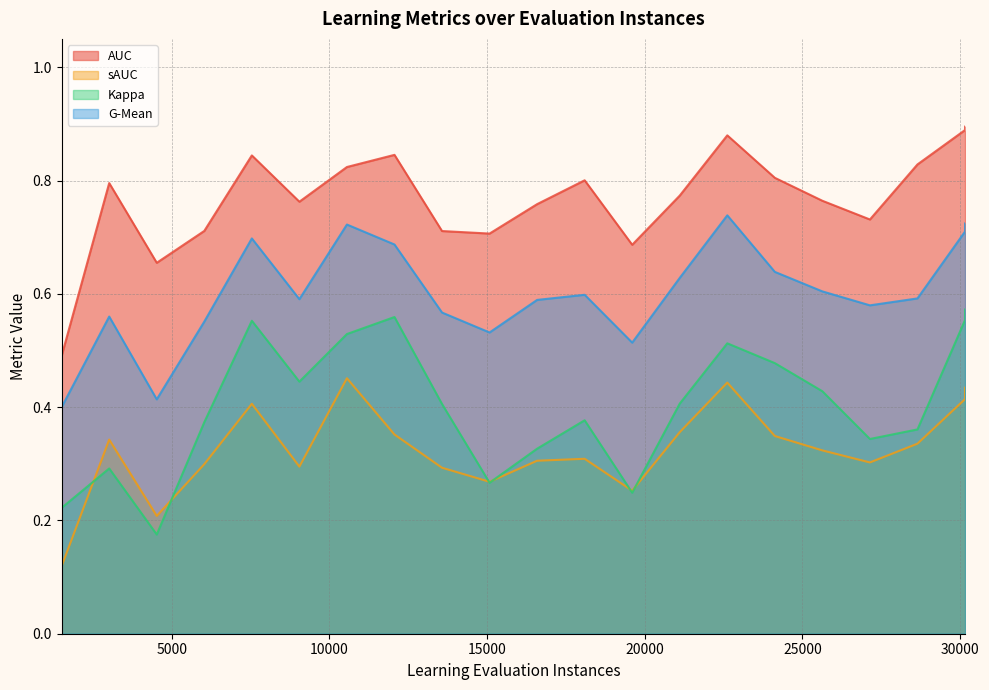

What is the label of the 15th point from the left?

22620.0